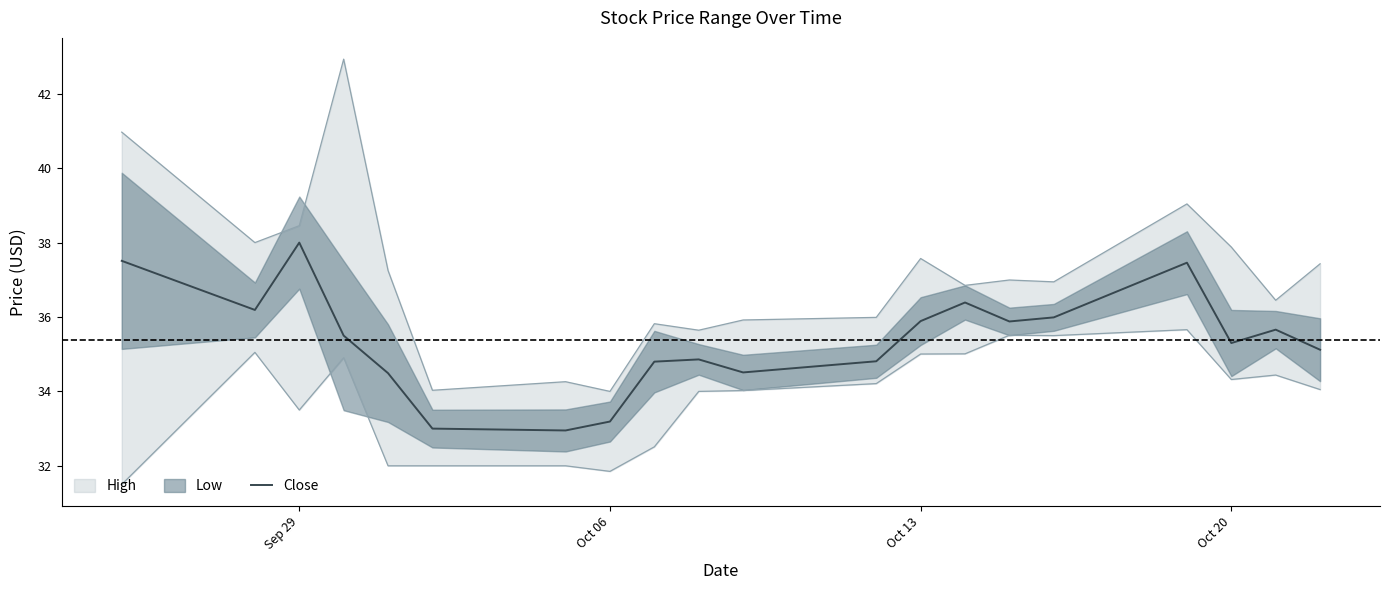

What is the minimum value for Close?

33.0